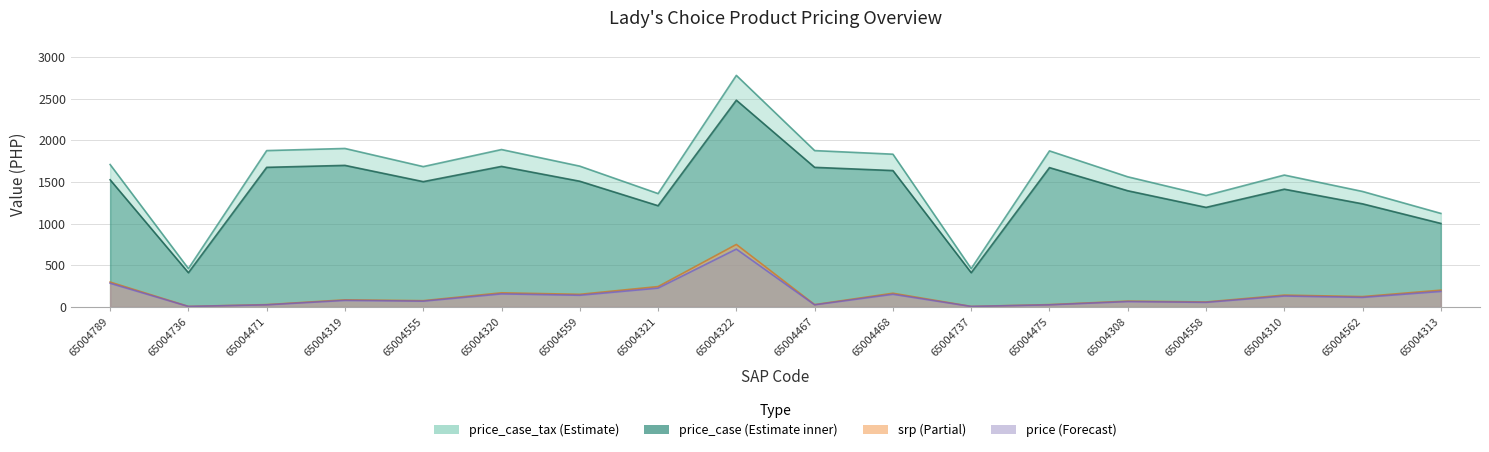

What is the value of the price point at the 18th from the left?

187.1